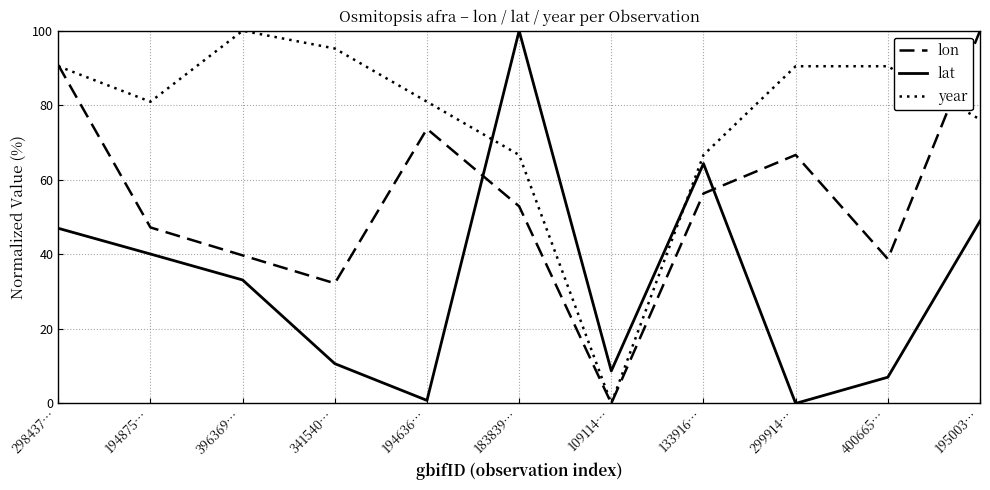

List the series in order of their overall mean, lowest first.

lat, lon, year